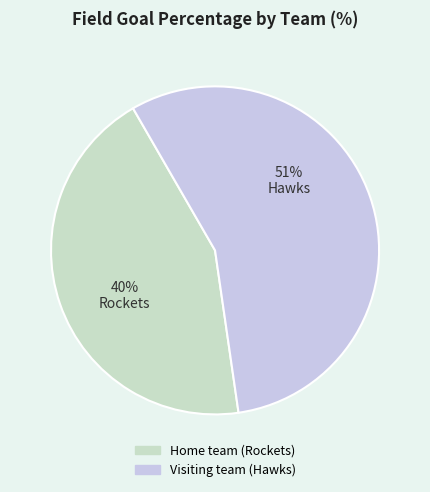

What is the ratio of the value at Home team (Rockets) to the value at Visiting team (Hawks)?

0.8